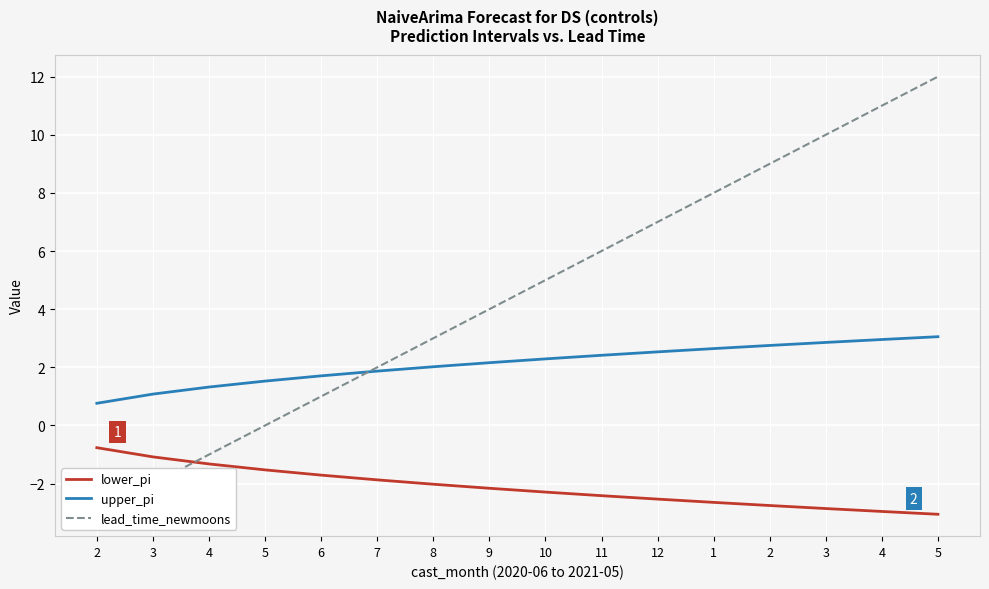

Is it true that lower_pi equals -0.8 at 2?

True